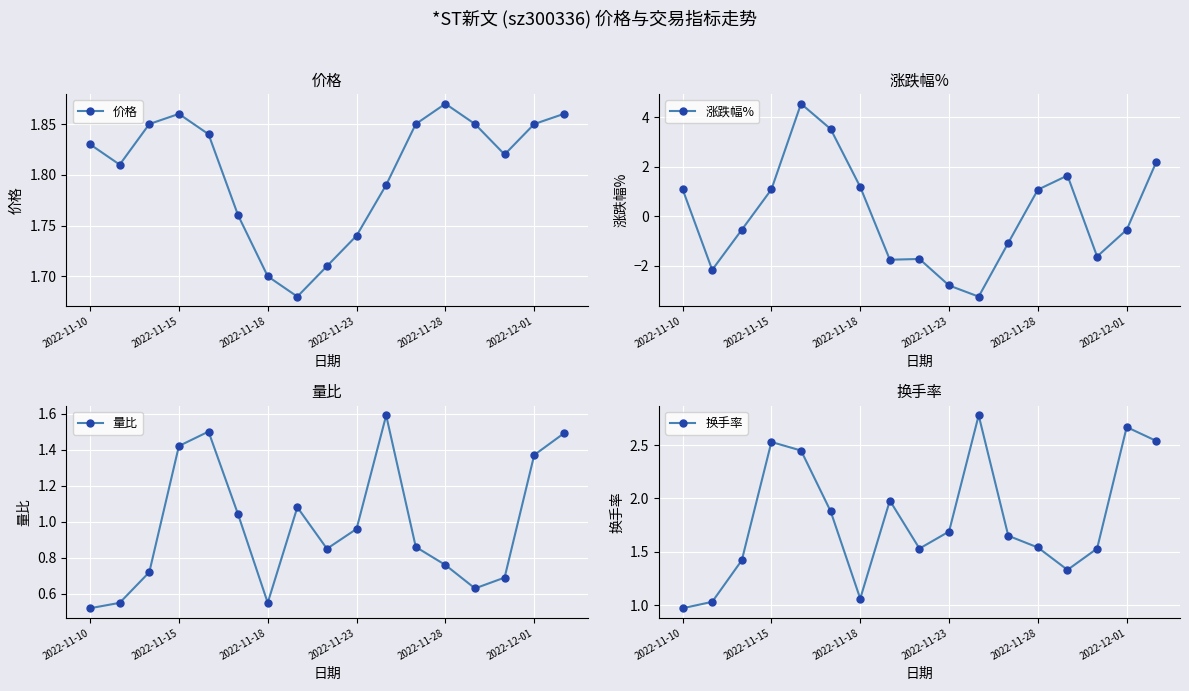

How many series are shown in this chart?

4